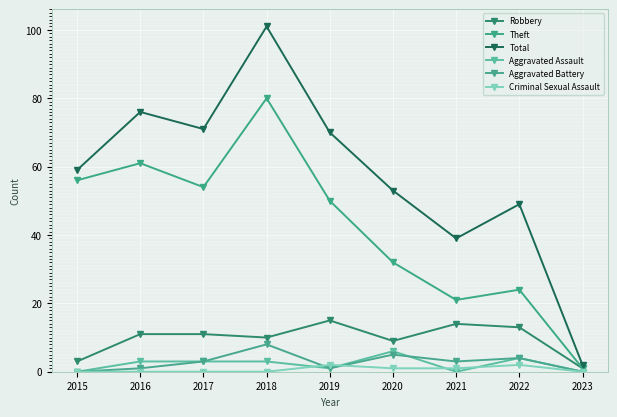

What are all the series names shown in the legend?

Robbery, Theft, Total, Aggravated Assault, Aggravated Battery, Criminal Sexual Assault